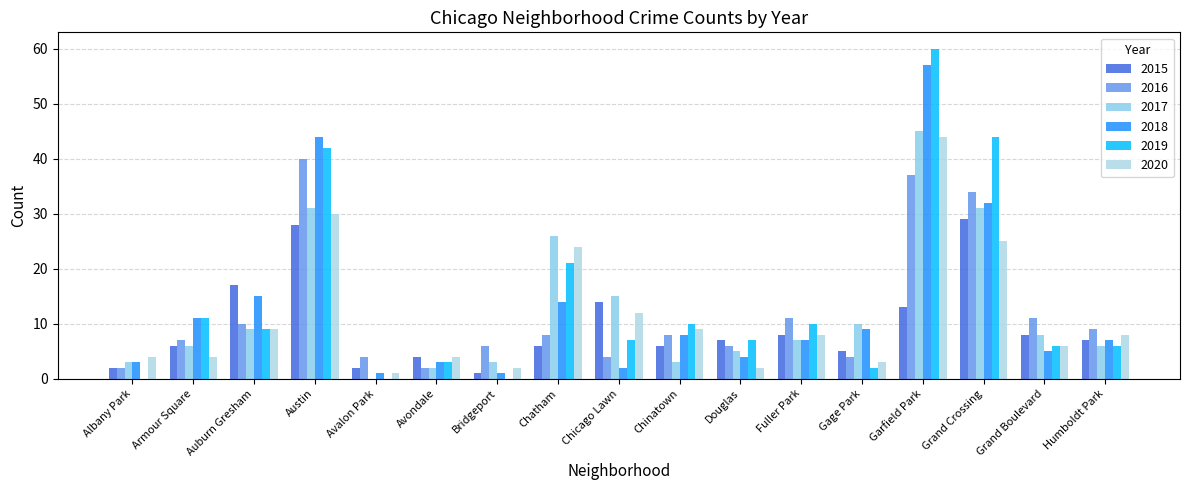

Rank the series by their maximum value, from lowest to highest.

2015, 2016, 2020, 2017, 2018, 2019